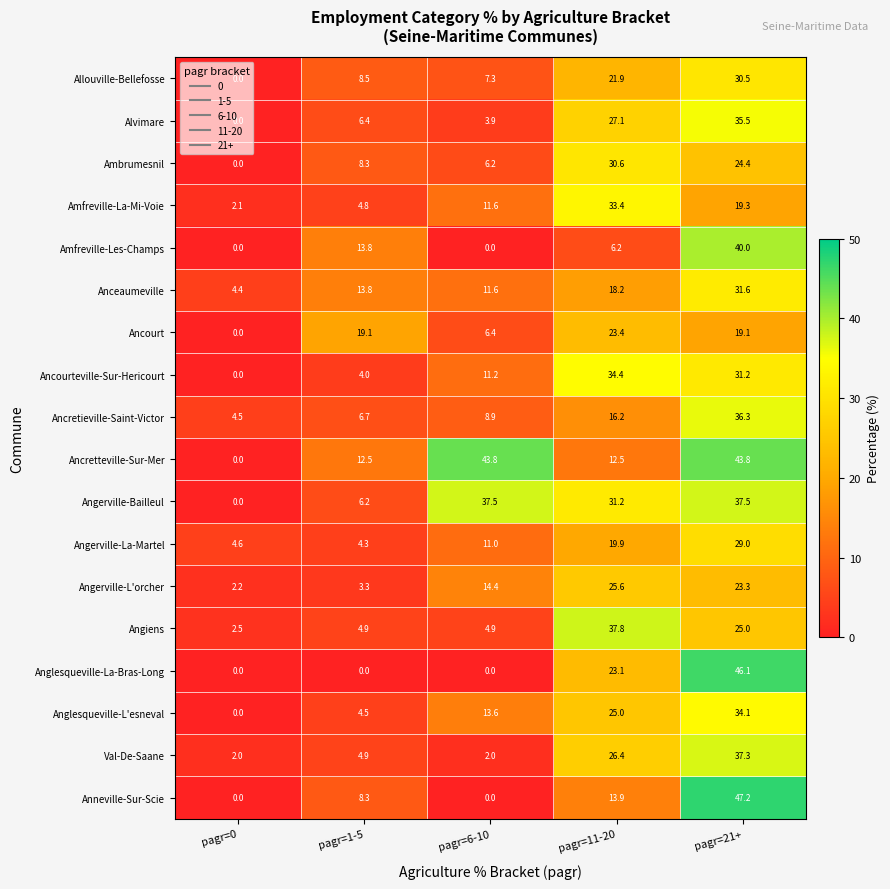

Which series has the largest total across all categories?

Ancretteville-Sur-Mer